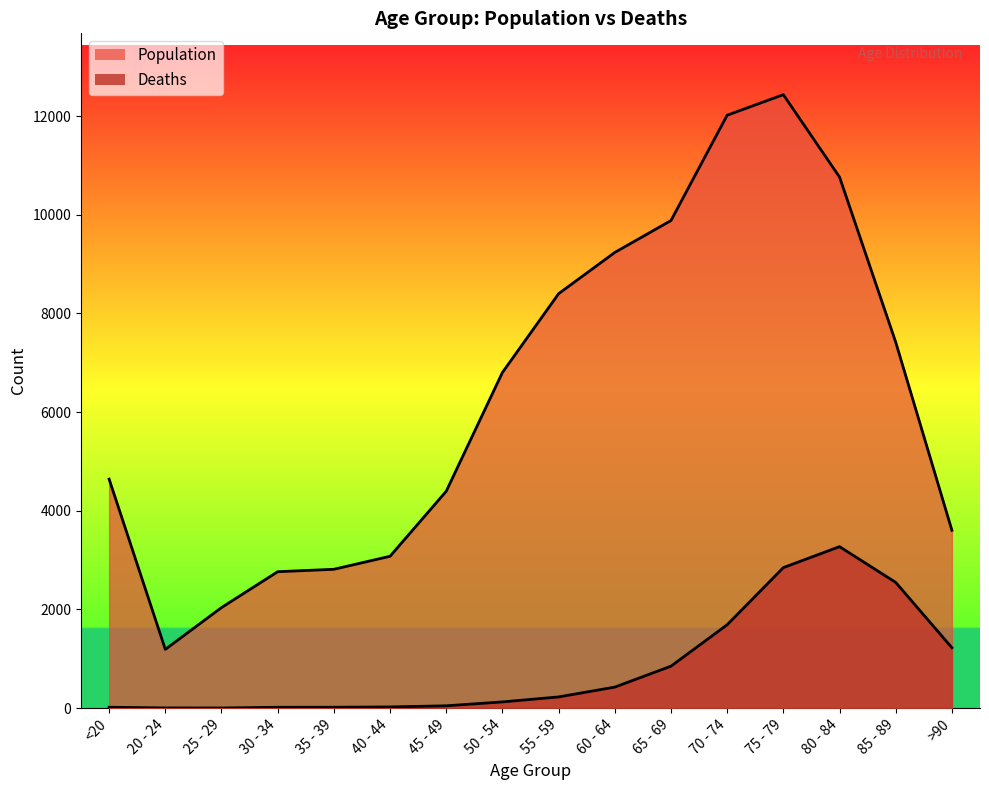

Reading right to left, list all the values displayed in this chart.

Population: >90=3604	85 - 89=7417	80 - 84=10764	75 - 79=12434	70 - 74=12018	65 - 69=9883	60 - 64=9236	55 - 59=8400	50 - 54=6803	45 - 49=4396	40 - 44=3078	35 - 39=2814	30 - 34=2765	25 - 29=2038	20 - 24=1191	<20=4641
Deaths: >90=1224	85 - 89=2548	80 - 84=3273	75 - 79=2848	70 - 74=1690	65 - 69=850	60 - 64=426	55 - 59=227	50 - 54=126	45 - 49=47	40 - 44=24	35 - 39=18	30 - 34=17	25 - 29=3	20 - 24=4	<20=18